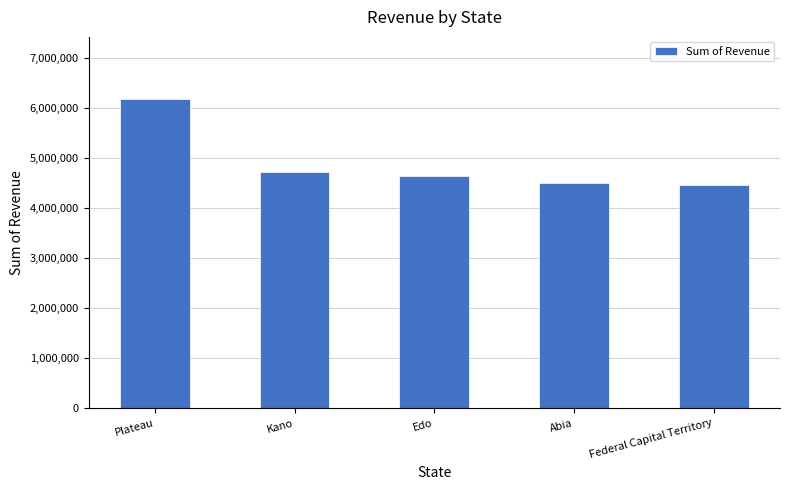

What position from the left is Abia?

4